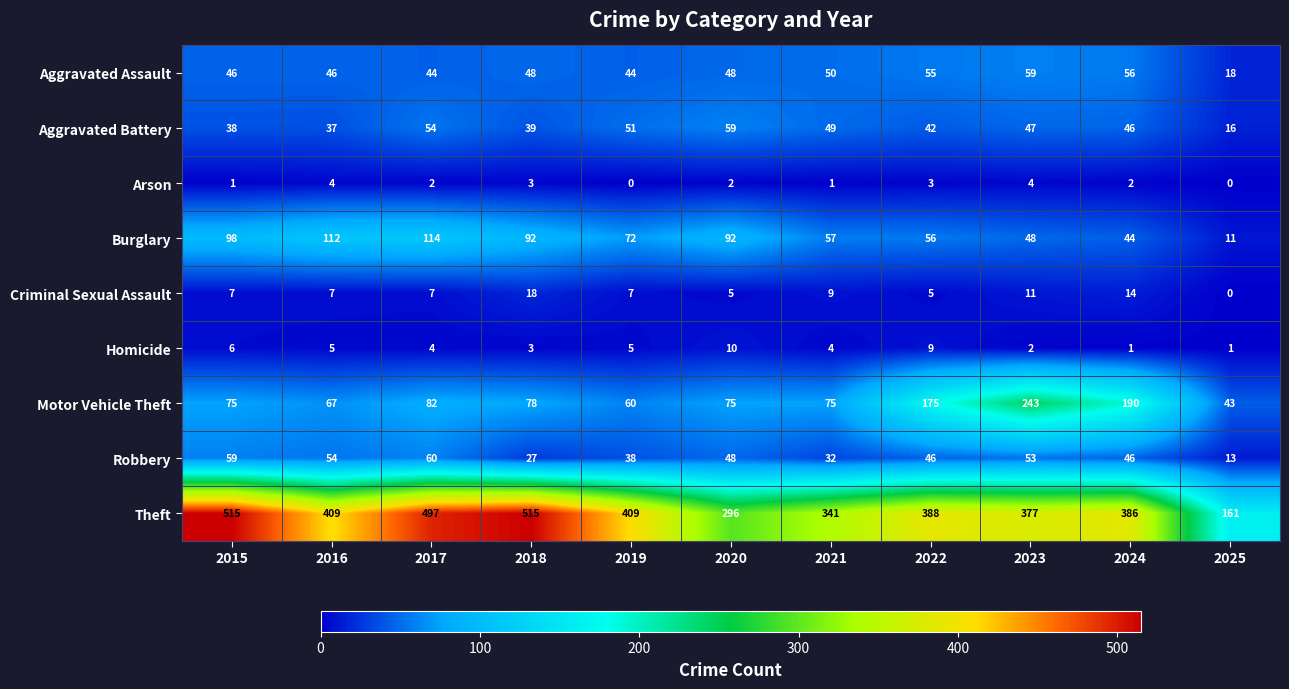

Which series has the largest total across all categories?

Theft